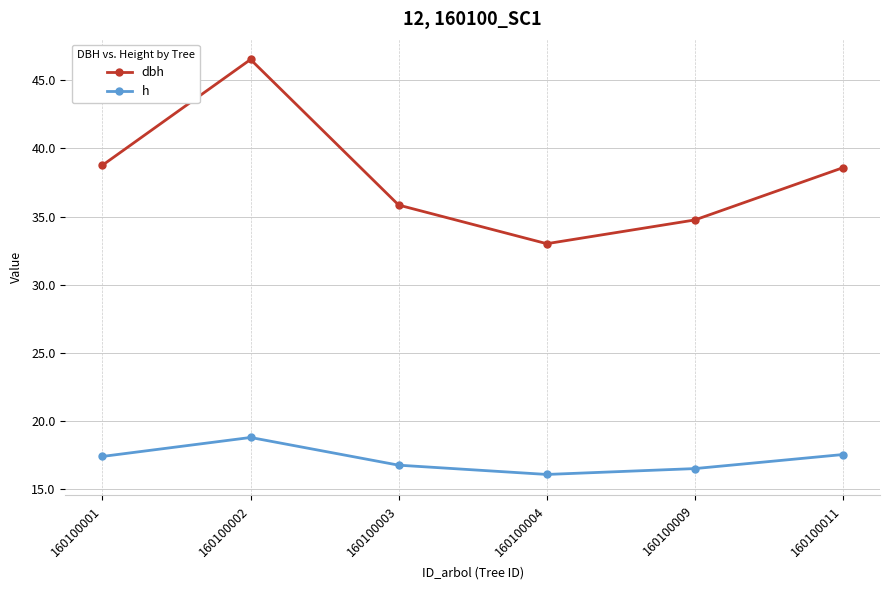

True or false: dbh and h intersect in this chart.

False